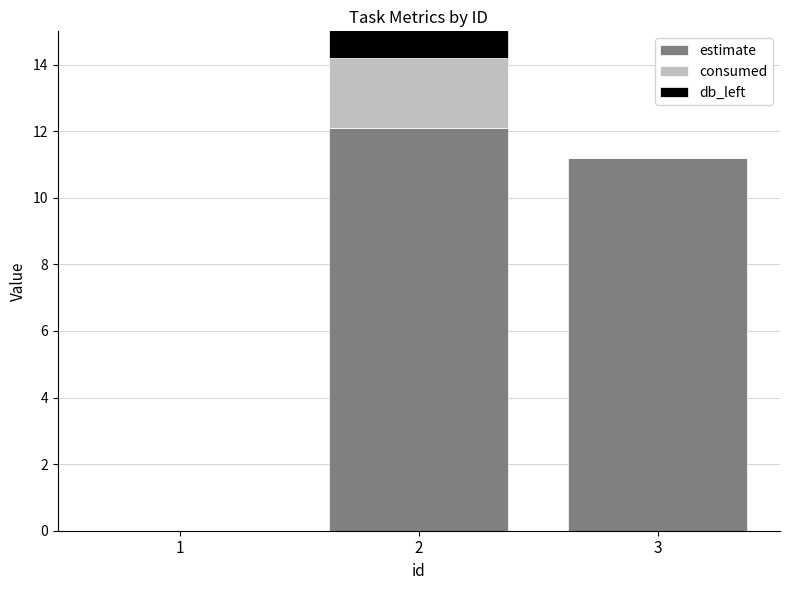

Between 2 and 3, which series saw the biggest shift?

db_left